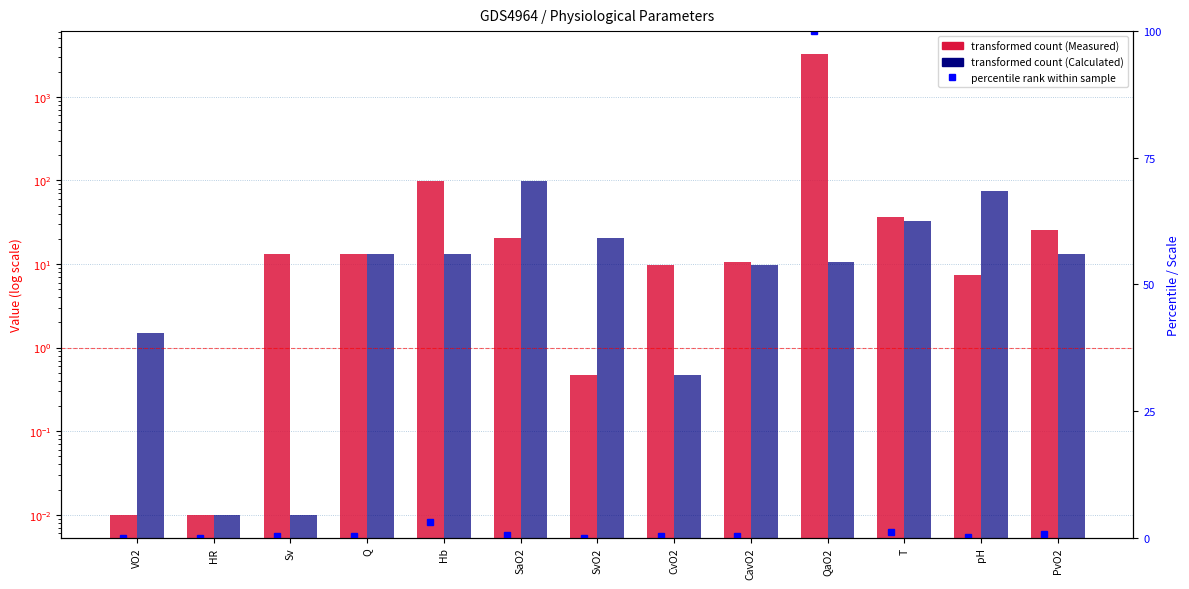

Is the value of percentile rank (meas) at Sv greater than the value of Calculated (1) at Q?

No